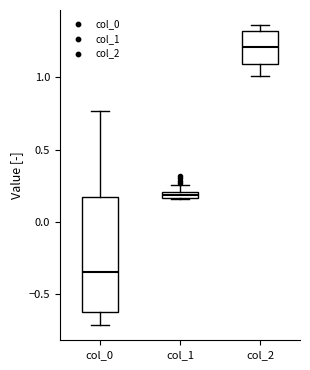

Which box has the lowest median line?

col_0